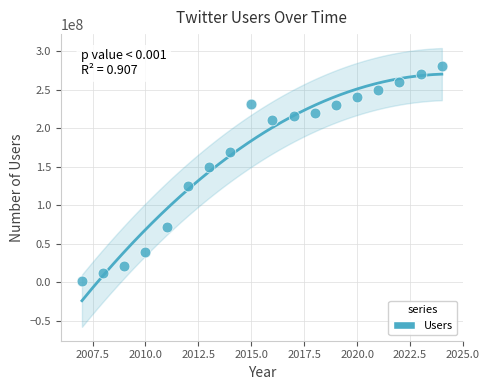

What is the range of X values (max minus min)?

17